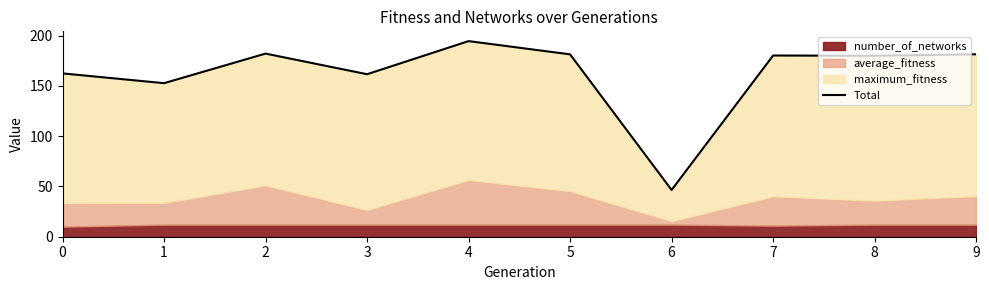

What is the greatest value displayed?

194.5